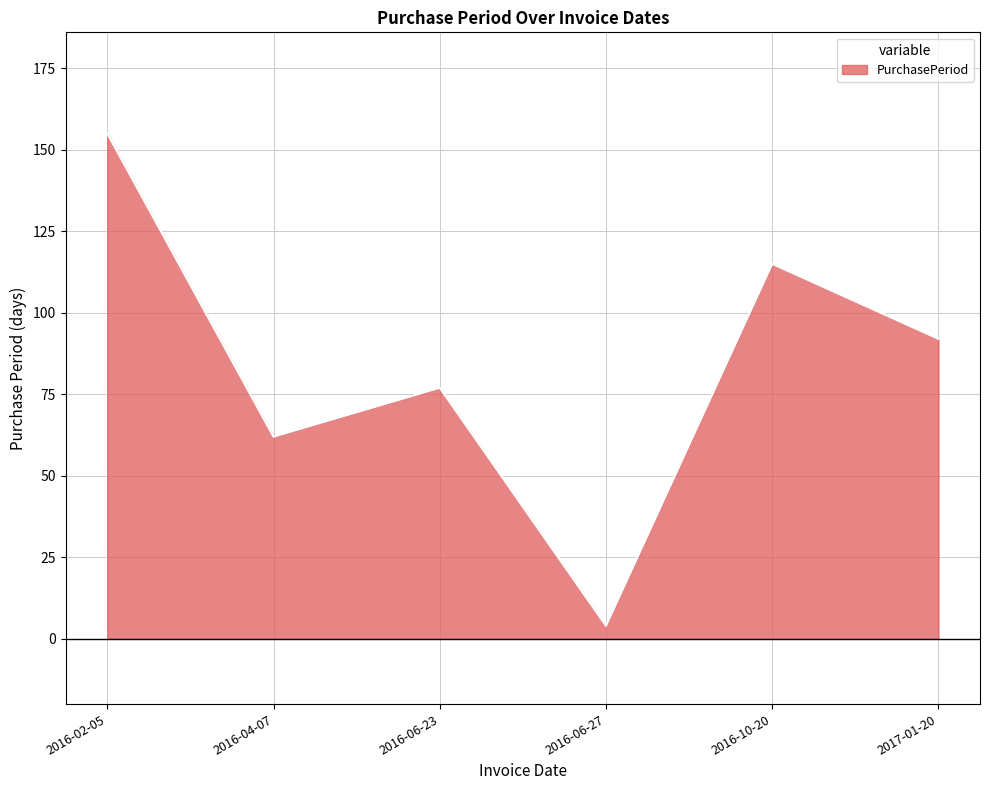

What is the sum of the values at 2016-06-23 and 2016-04-07?

139